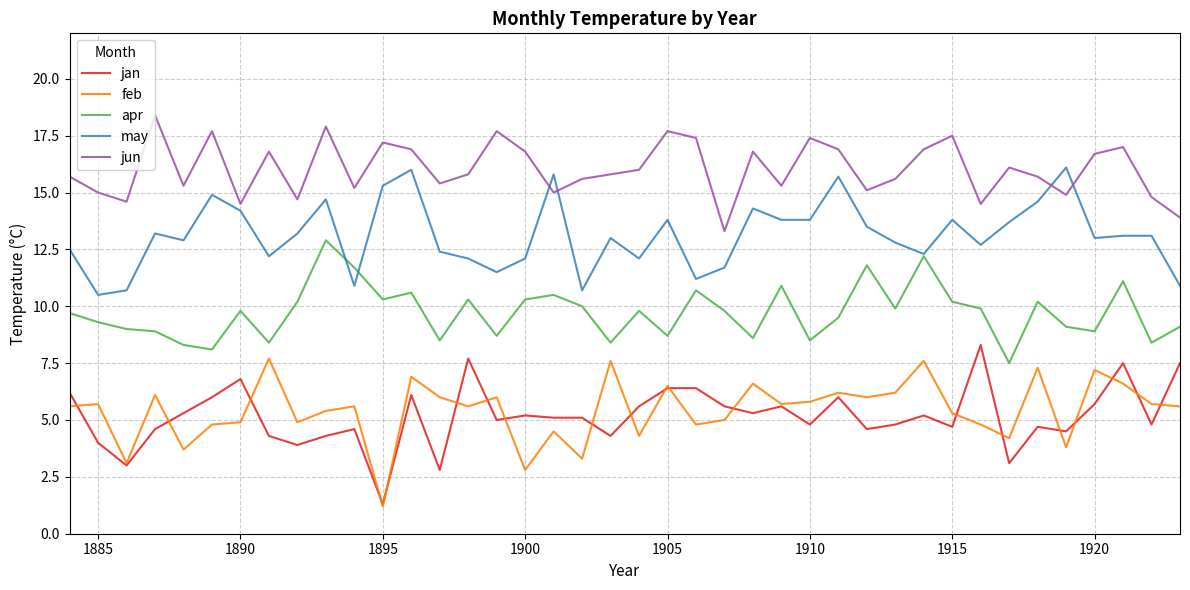

Which series has the largest total across all categories?

jun